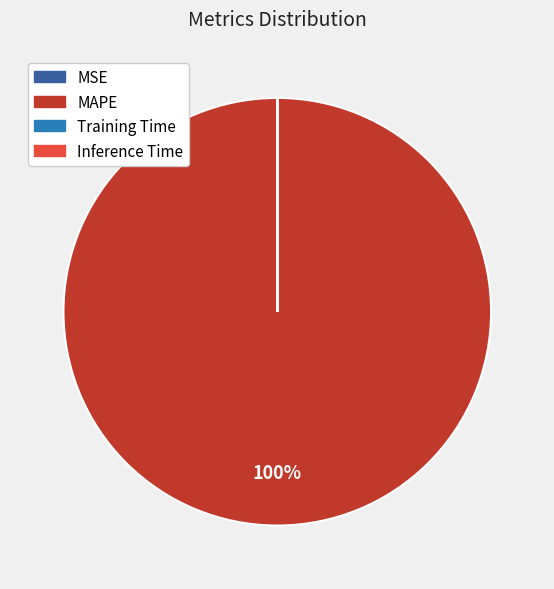

Does MAPE account for over 50% of the chart?

Yes